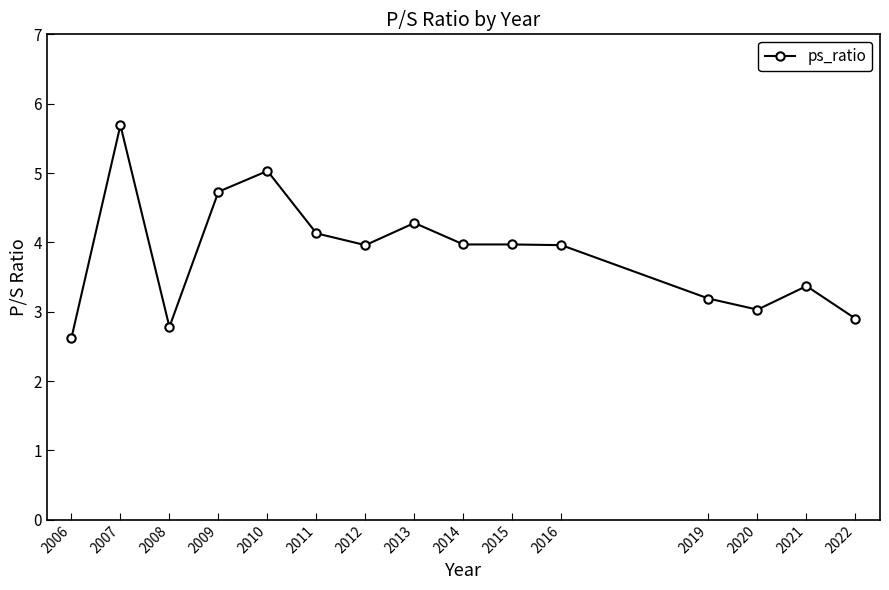

At which category does the data reach its first local peak?

2007